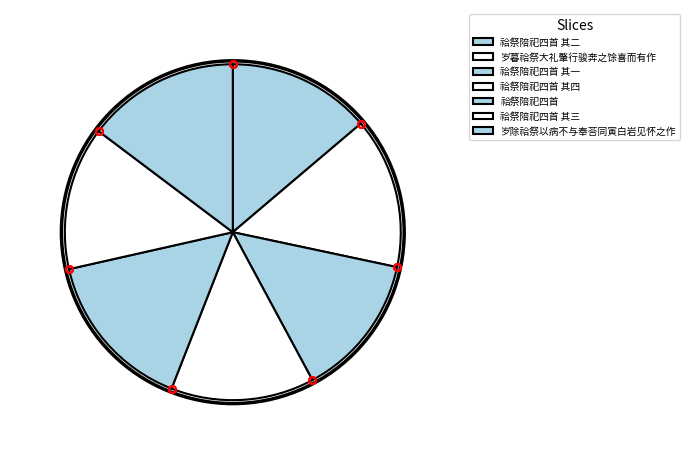

The 祫祭陪祀四首 slice represents 16% of the pie. True or false?

True